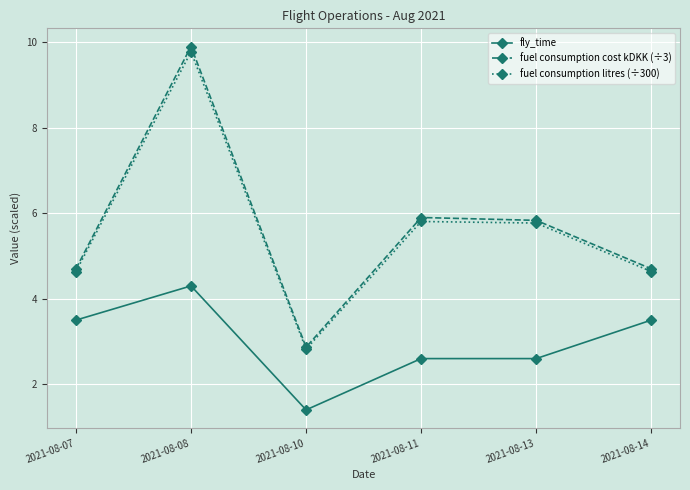

True or false: fuel consumption cost kDKK (÷3) and fly_time cross at least once.

False